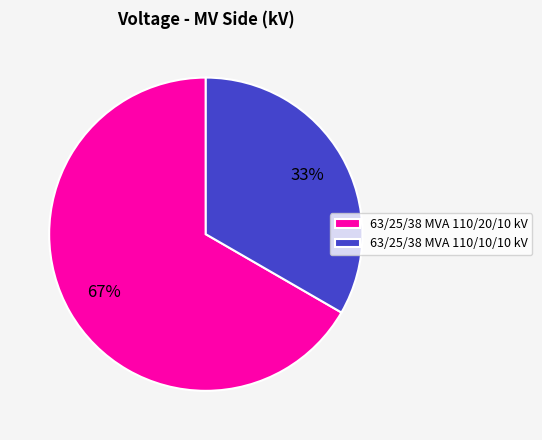

To the nearest percent, what is the combined percentage of 63/25/38 MVA 110/10/10 kV and 63/25/38 MVA 110/20/10 kV?

100%